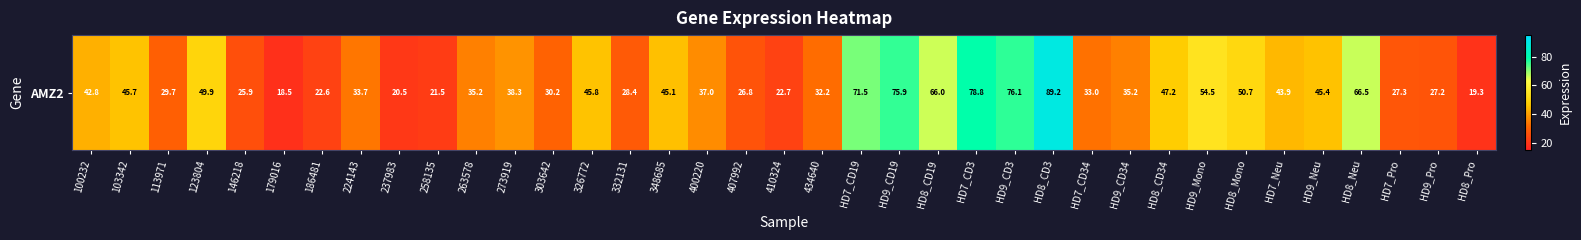

What is the average value?

42.2